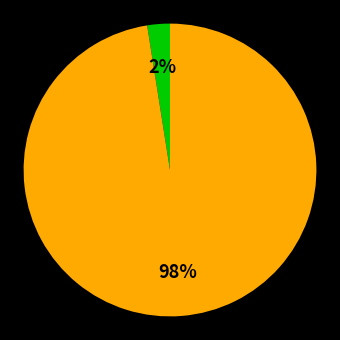

To the nearest percent, what is the average slice percentage?

50%